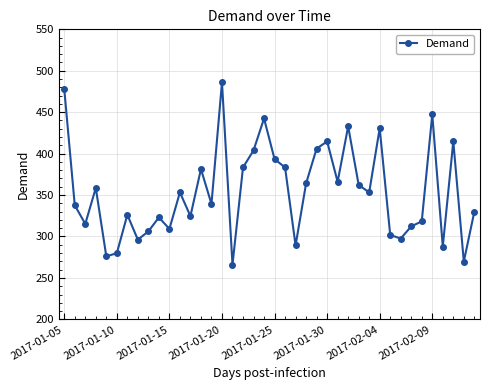

How many series are shown in this chart?

1